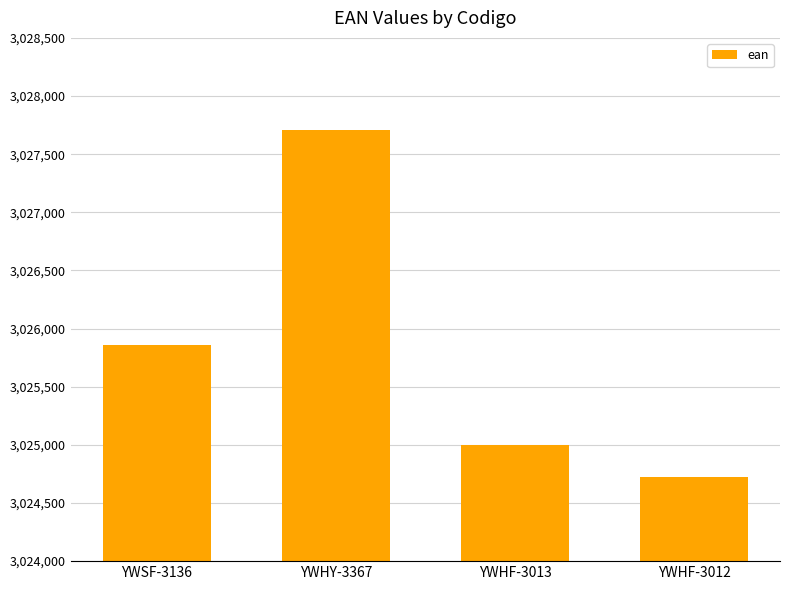

List the labels in order of value, largest first.

YWHY-3367, YWSF-3136, YWHF-3013, YWHF-3012